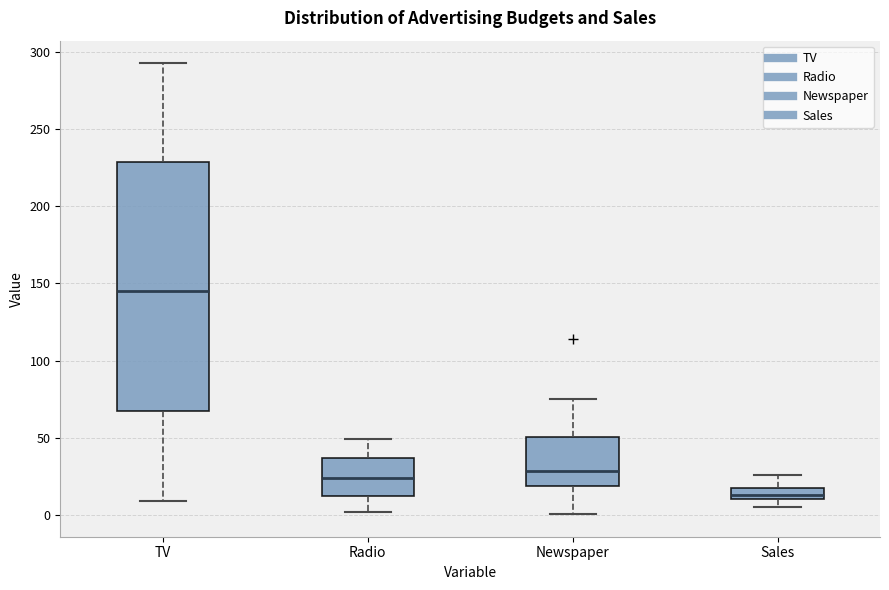

Reading left to right, transcribe this box plot: for each box, give where its median line is, the range the box spans, and where its two whiskers end, as read against the y-axis. The values are not printed on the chart, so give them approximately, as read against the axis.

TV: median 145, box 65 to 230, whiskers 10 to 295
Radio: median 25, box 10 to 35, whiskers 0 to 50
Newspaper: median 30, box 20 to 50, whiskers 0 to 75
Sales: median 15, box 10 to 20, whiskers 5 to 25